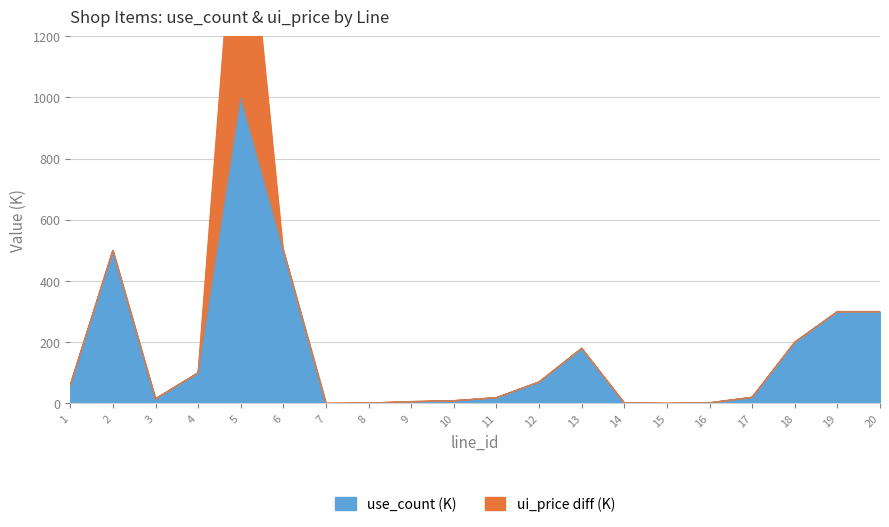

What is the average value?

164.2